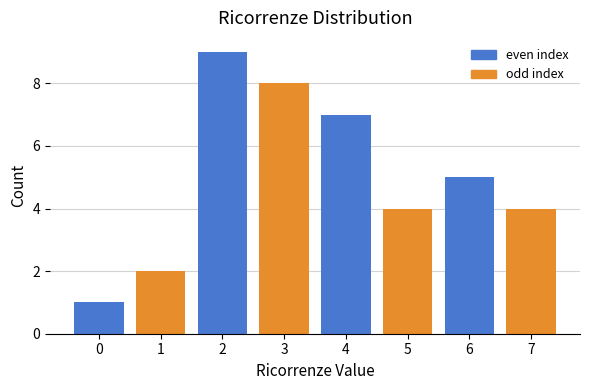

At which label is the value closest to 5?

6